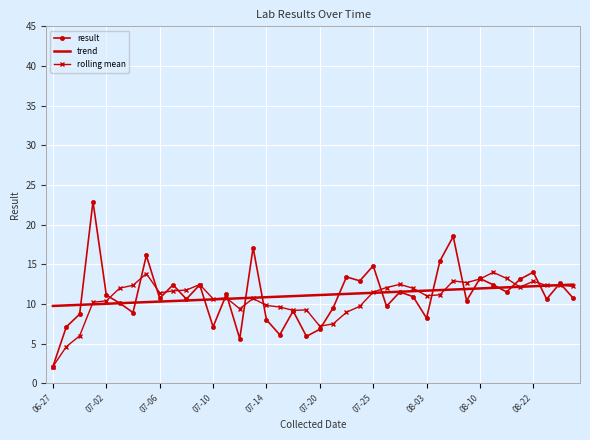

Which series has the largest range (max minus min)?

result